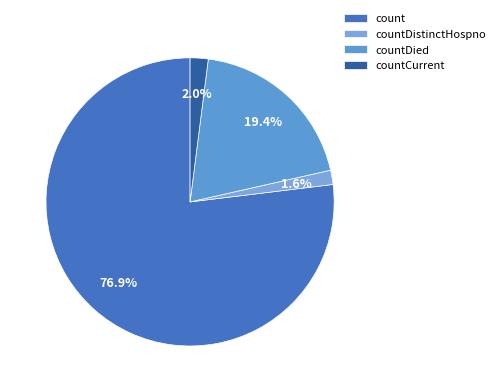

Which category has the biggest portion of the pie?

count